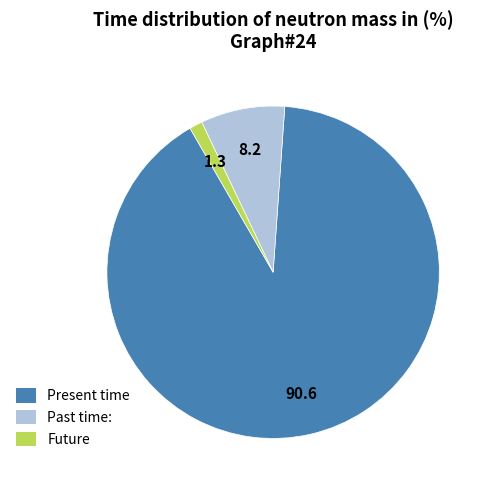

Is there any slice that represents more than half of the pie?

Yes